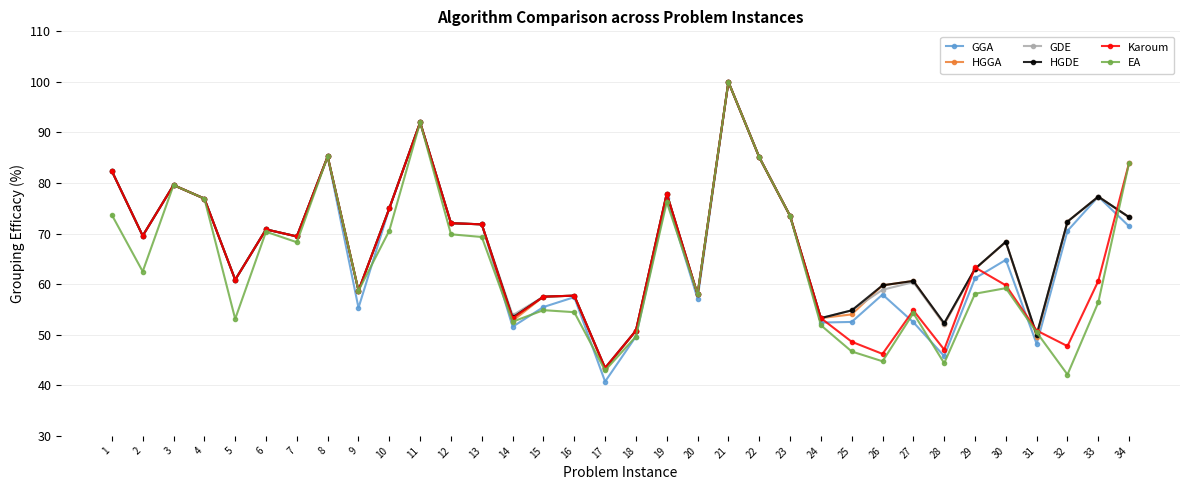

Is it true that Karoum equals 58.7 at 9?

True